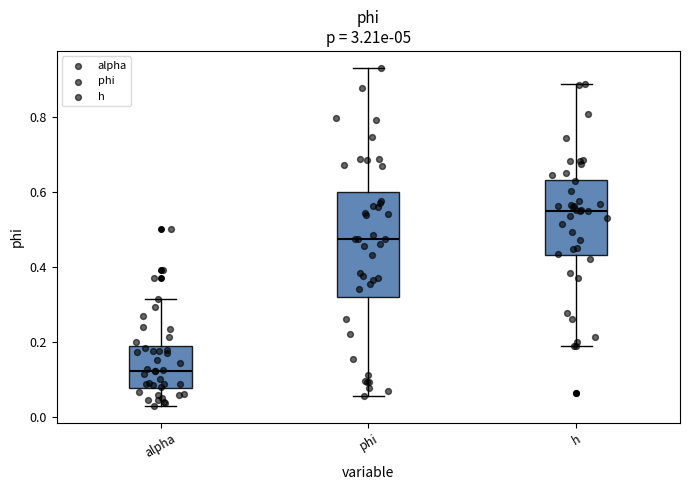

Which box's median line is the lowest?

alpha